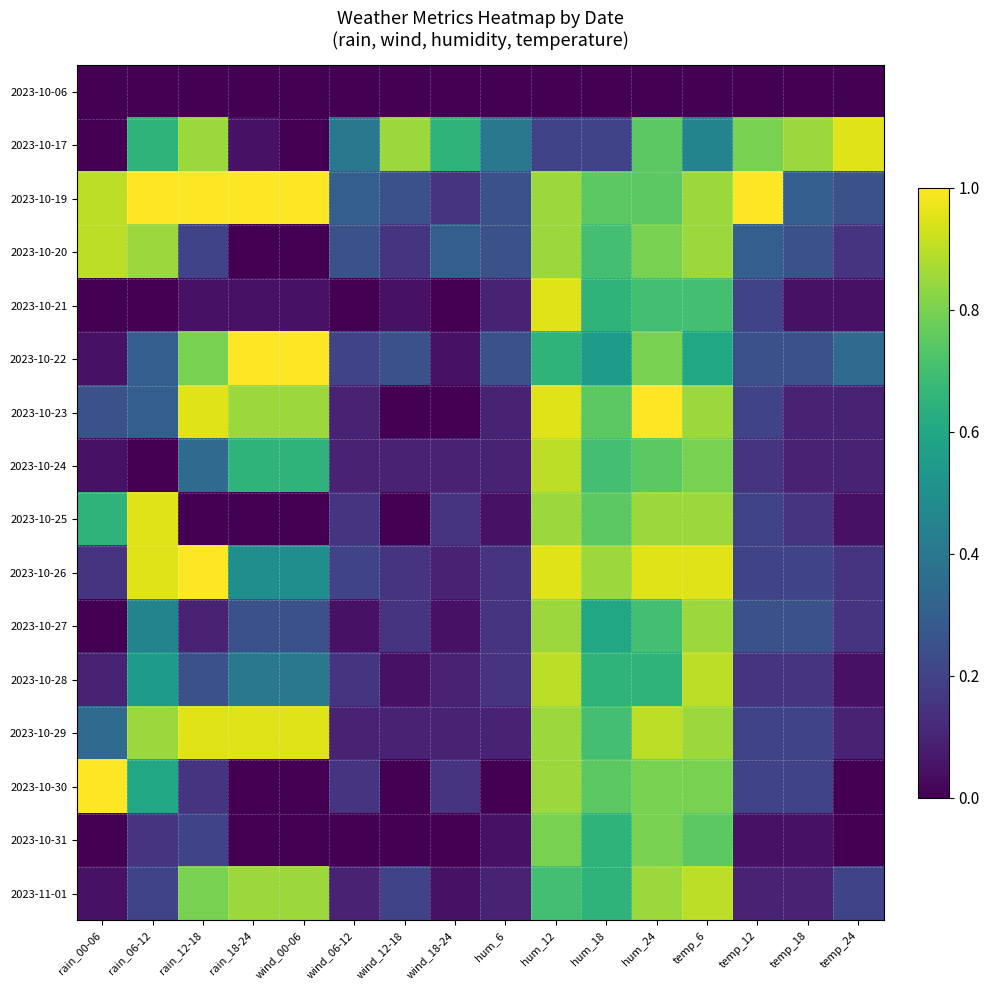

Which series has the largest total across all categories?

2023-10-19